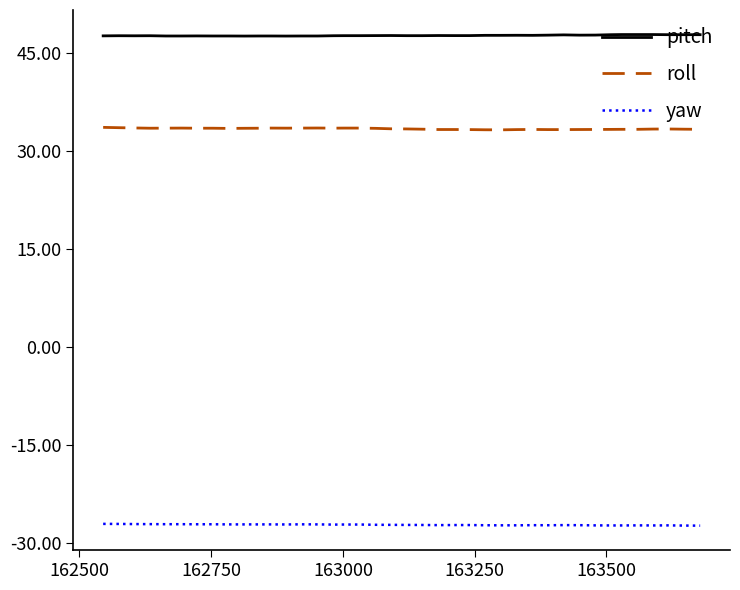

Rank the series by their maximum value, from highest to lowest.

pitch, roll, yaw